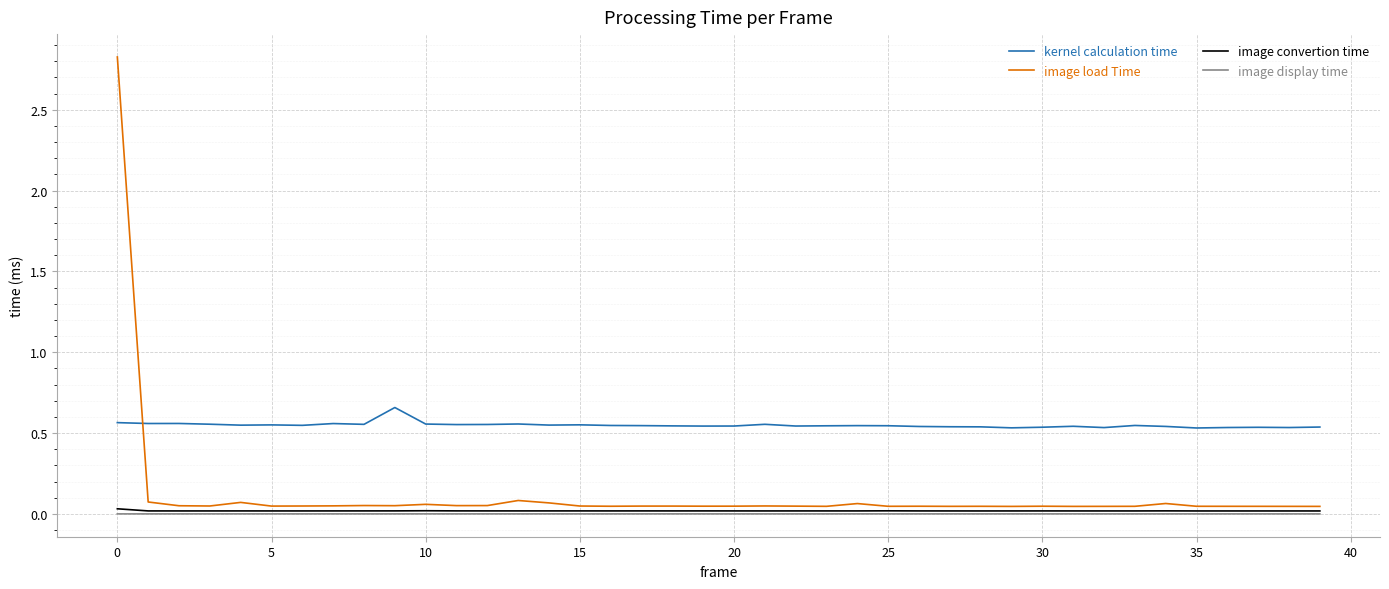

True or false: kernel calculation time and image convertion time intersect in this chart.

False